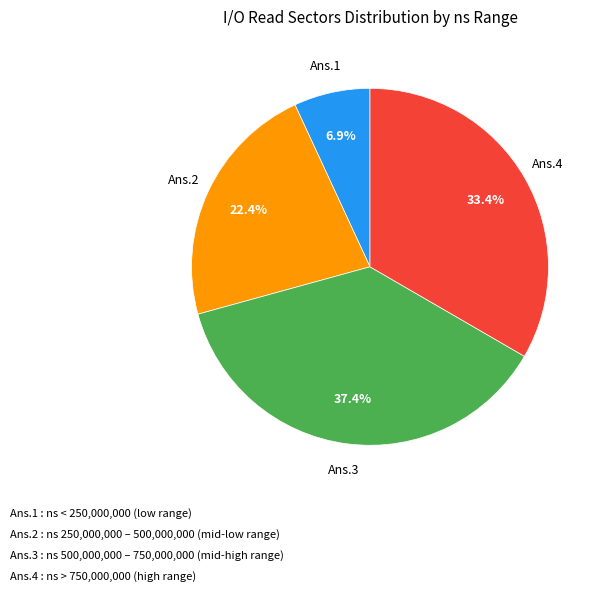

How many segments does this pie chart have?

4